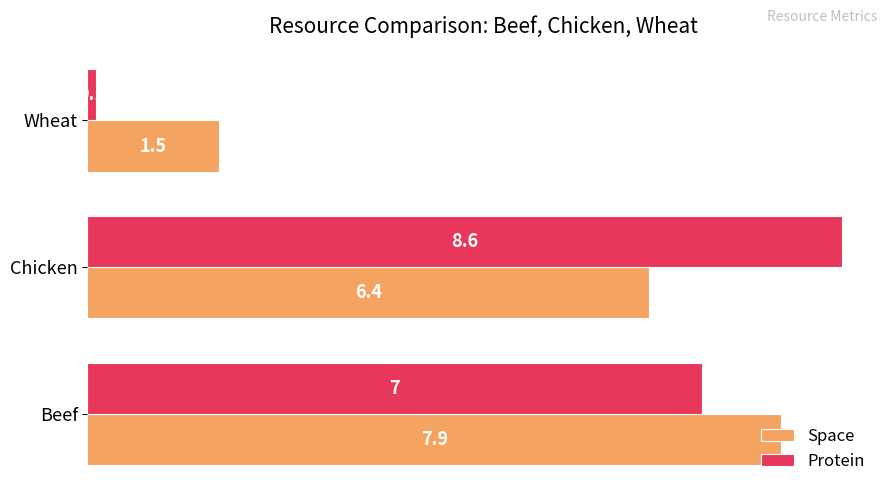

True or false: Protein has a value of 8.6 at Chicken.

True